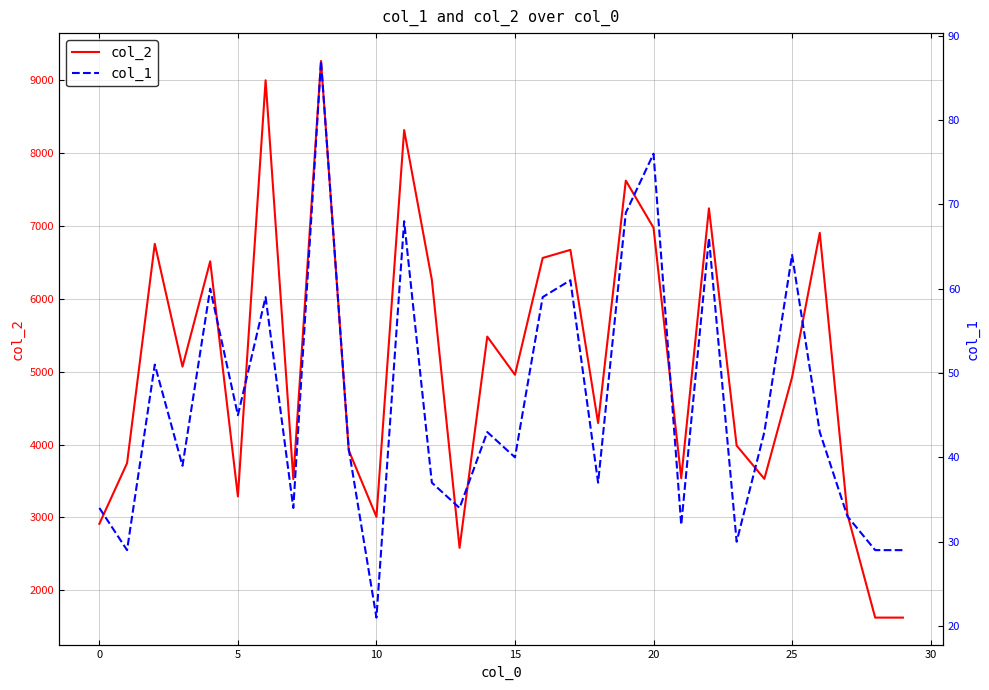

The col_1 series shows 14 at 14. True or false?

False